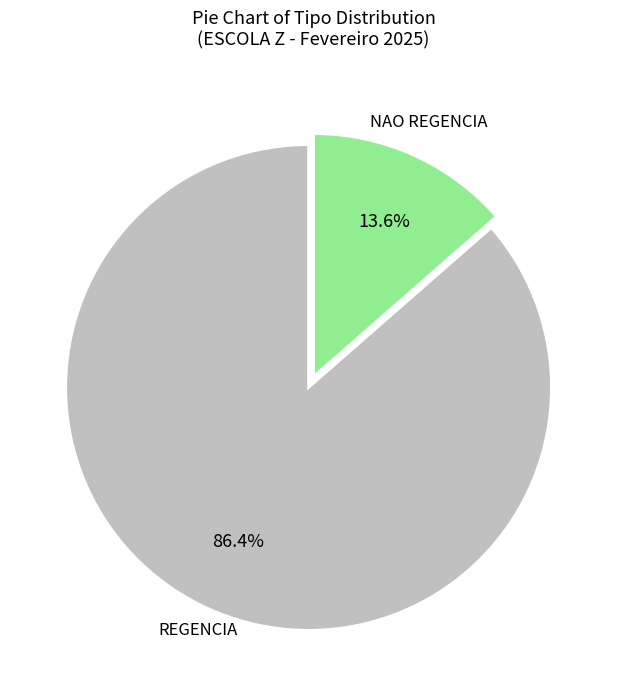

Is there any slice that represents more than half of the pie?

Yes